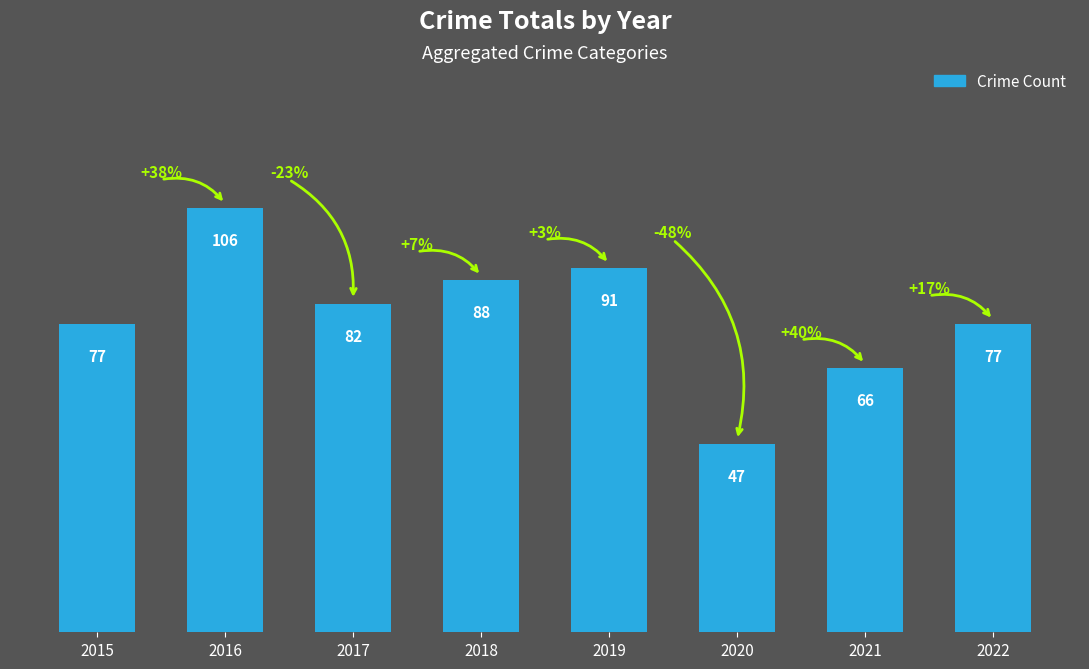

Where does the data first go above 82?

2016